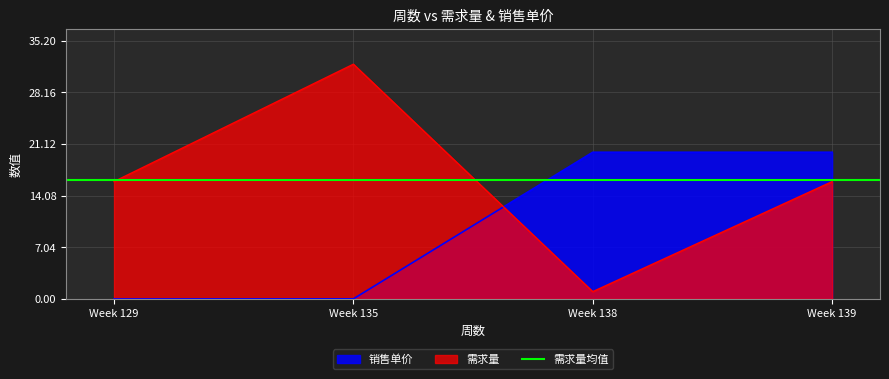

What is the sum of all 销售单价 values?

40.0